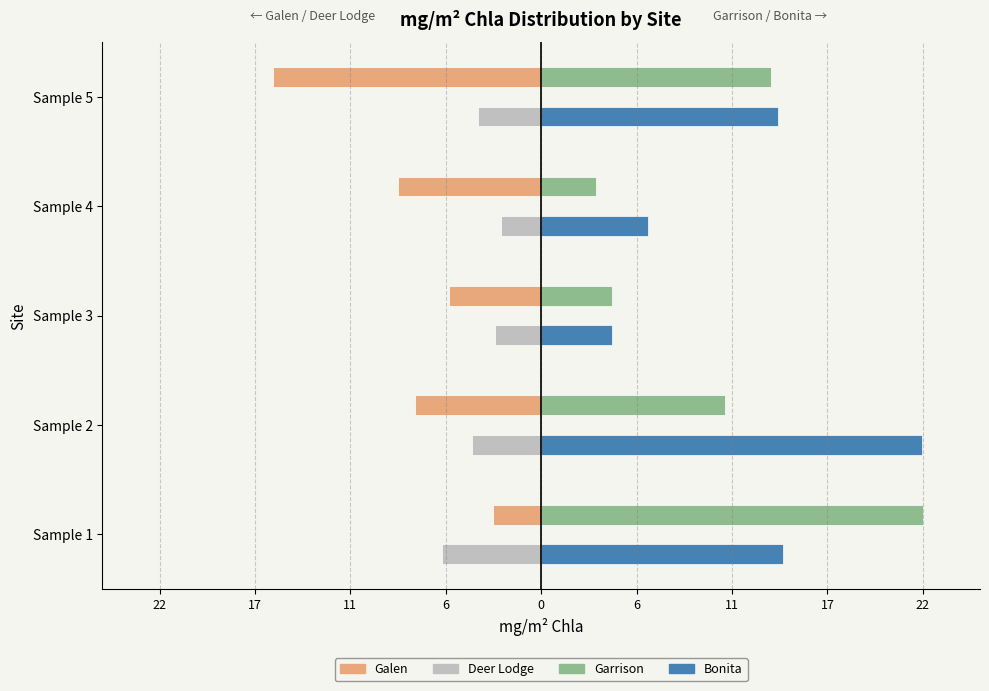

What are all the series names shown in the legend?

Galen, Deer Lodge, Garrison, Bonita